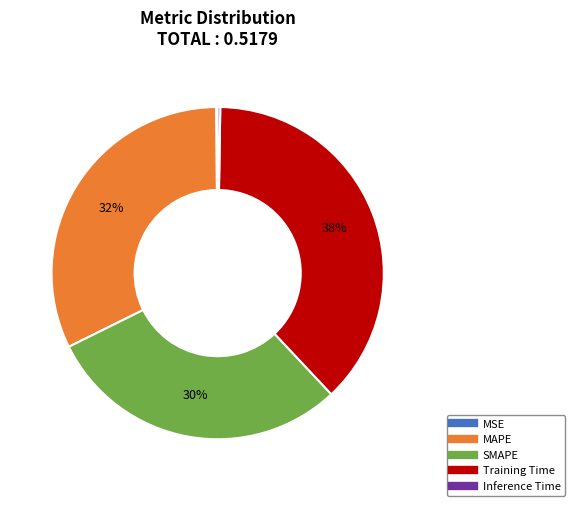

Is the sum of MAPE and SMAPE greater than half?

Yes